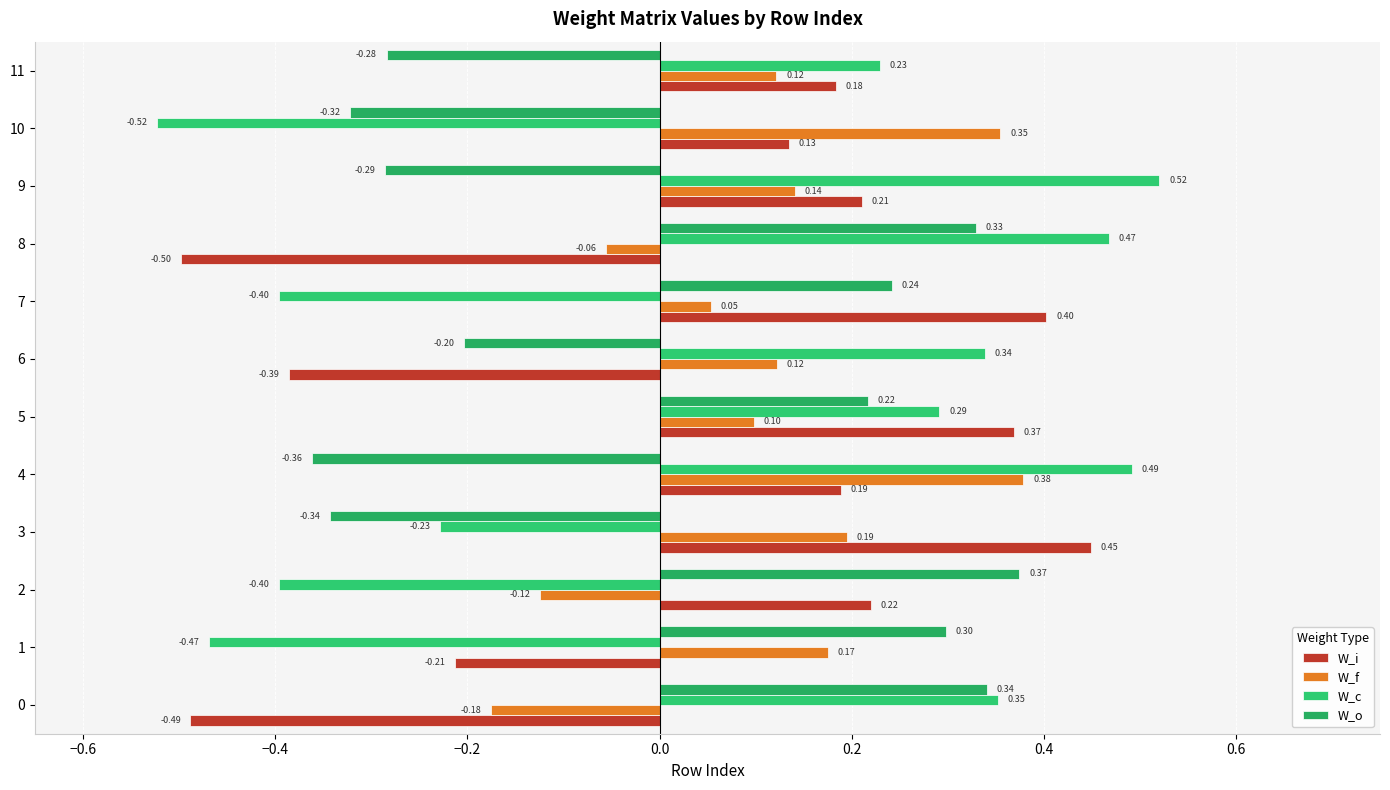

How many data points in W_f are less than 0?

3